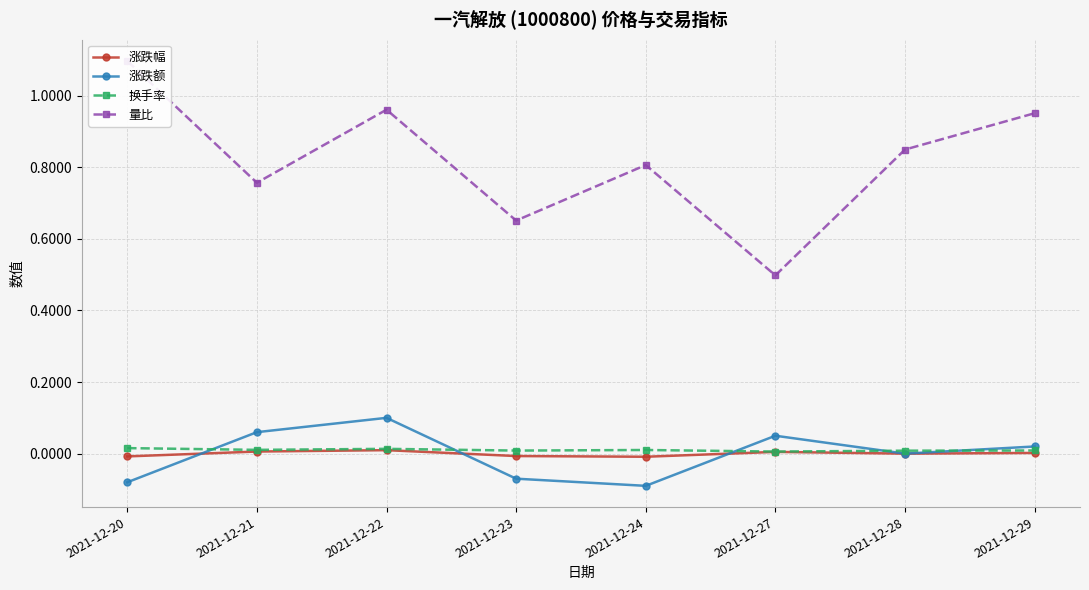

What is the total value across all series at 2021-12-23?

0.6